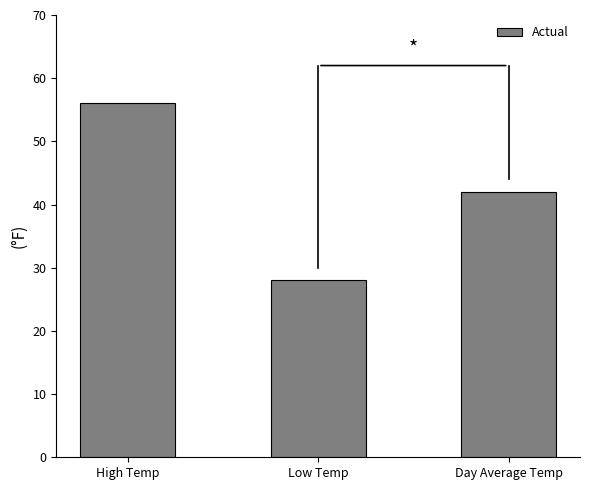

Read the value at High Temp.

56